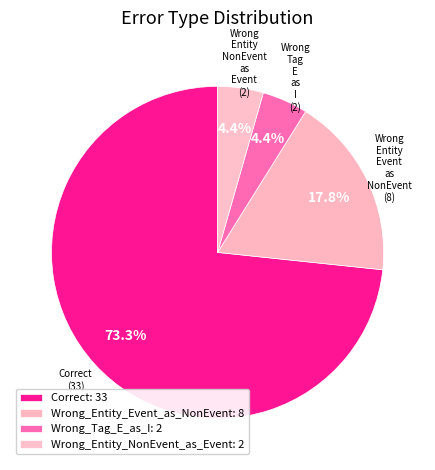

Which slice represents more than half of the pie?

Correct